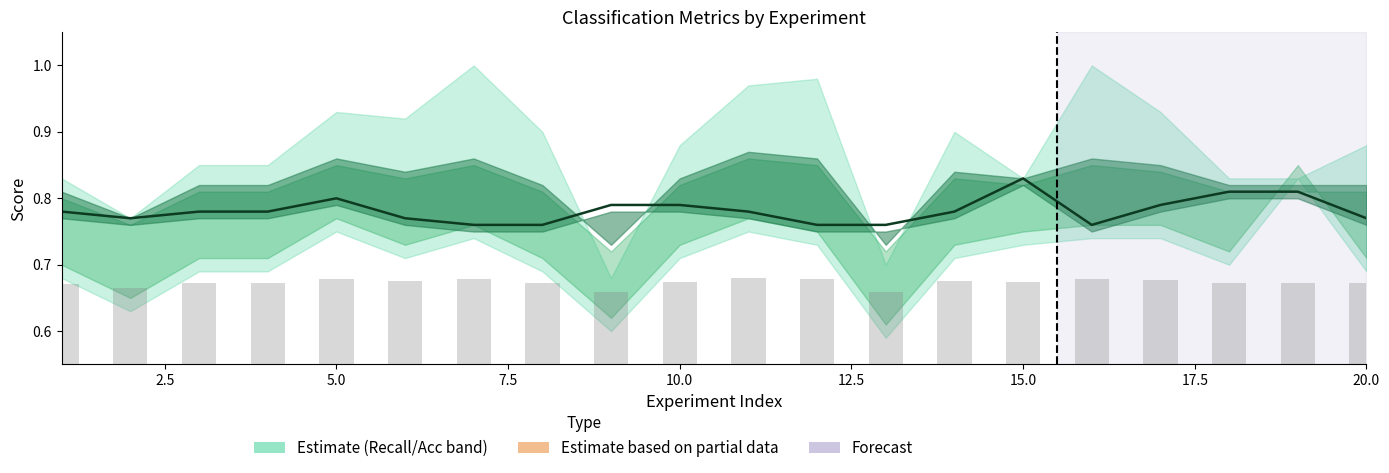

What is the average value?

0.8